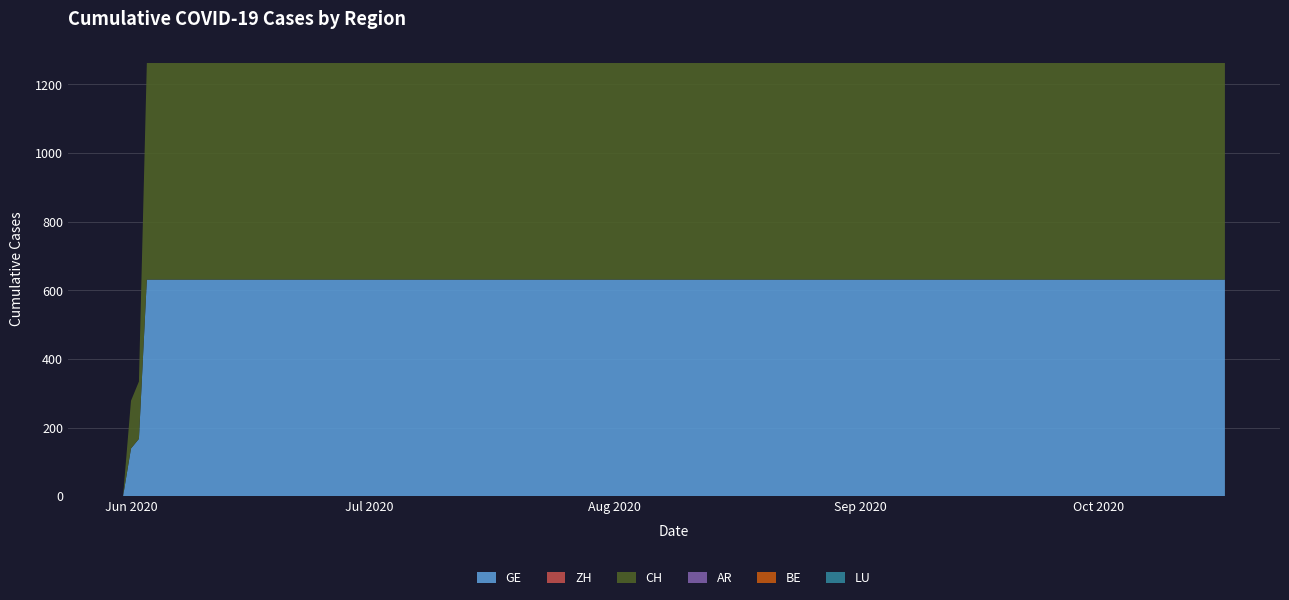

Reading left to right, list all the values displayed in this chart.

GE: 0	139	167	631	631	631	631	631	631	631	631	631	631	631	631	631	631	631	631	631
ZH: 0	0	0	0	0	0	0	0	0	0	0	0	0	0	0	0	0	0	0	0
CH: 0	139	167	631	631	631	631	631	631	631	631	631	631	631	631	631	631	631	631	631
AR: 0	0	0	0	0	0	0	0	0	0	0	0	0	0	0	0	0	0	0	0
BE: 0	0	0	0	0	0	0	0	0	0	0	0	0	0	0	0	0	0	0	0
LU: 0	0	0	0	0	0	0	0	0	0	0	0	0	0	0	0	0	0	0	0